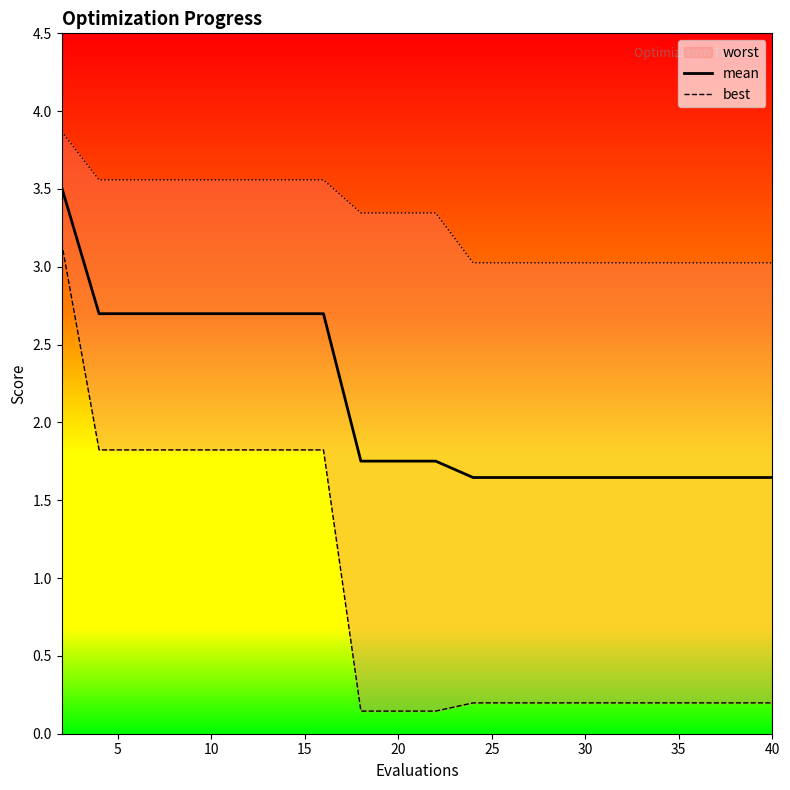

What is the highest value of the mean series?

3.5